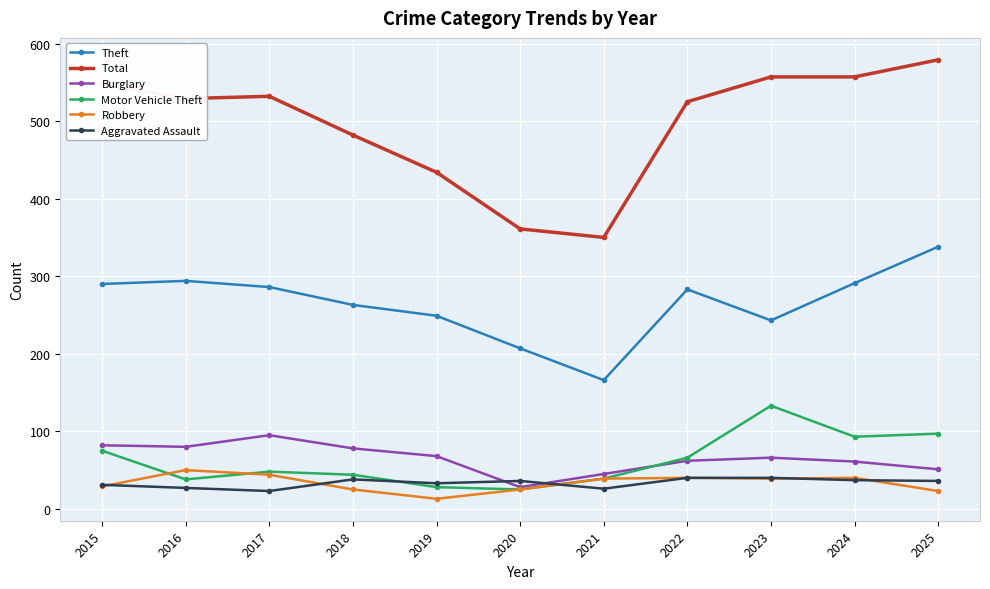

Is it true that Motor Vehicle Theft equals 21 at 2017?

False